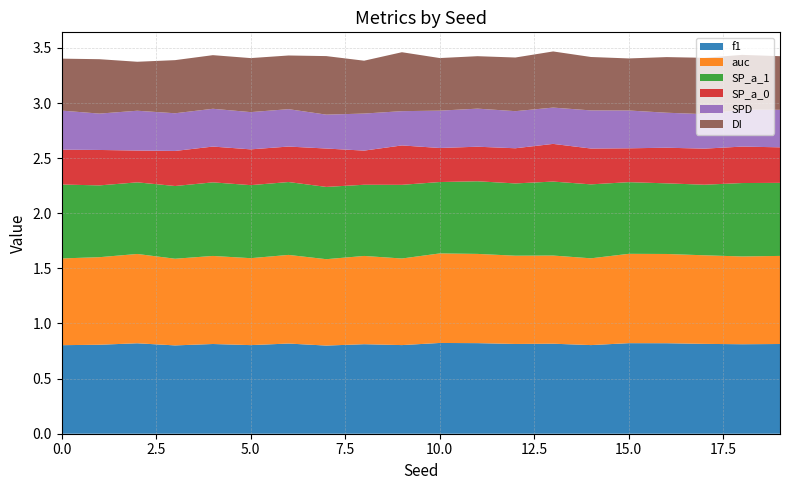

Reading left to right, what are all the values shown in this chart?

f1: 0.8	0.8	0.8	0.8	0.8	0.8	0.8	0.8	0.8	0.8	0.8	0.8	0.8	0.8	0.8	0.8	0.8	0.8	0.8	0.8
auc: 0.8	0.8	0.8	0.8	0.8	0.8	0.8	0.8	0.8	0.8	0.8	0.8	0.8	0.8	0.8	0.8	0.8	0.8	0.8	0.8
SP_a_1: 0.7	0.7	0.6	0.7	0.7	0.7	0.7	0.7	0.6	0.7	0.6	0.7	0.7	0.7	0.7	0.7	0.6	0.6	0.7	0.7
SP_a_0: 0.3	0.3	0.3	0.3	0.3	0.3	0.3	0.3	0.3	0.4	0.3	0.3	0.3	0.3	0.3	0.3	0.3	0.3	0.3	0.3
SPD: 0.4	0.3	0.4	0.3	0.3	0.3	0.3	0.3	0.3	0.3	0.3	0.3	0.3	0.3	0.3	0.3	0.3	0.3	0.3	0.3
DI: 0.5	0.5	0.4	0.5	0.5	0.5	0.5	0.5	0.5	0.5	0.5	0.5	0.5	0.5	0.5	0.5	0.5	0.5	0.5	0.5